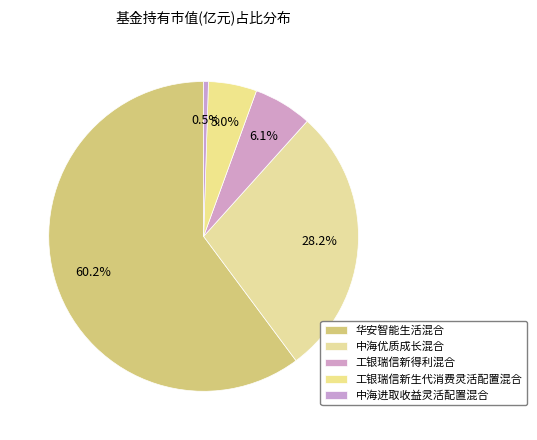

Which category has the biggest portion of the pie?

华安智能生活混合